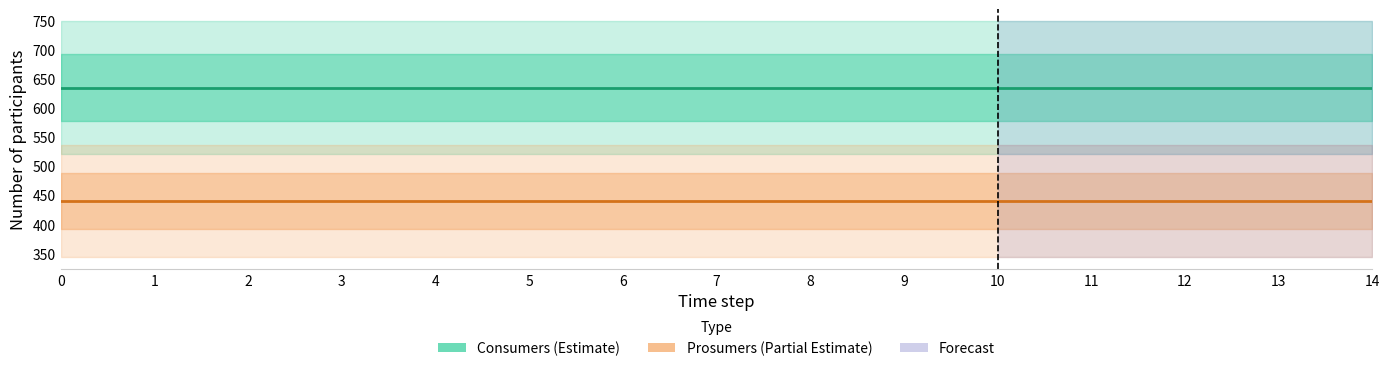

Which series has the largest total across all categories?

Consumers (Estimate)